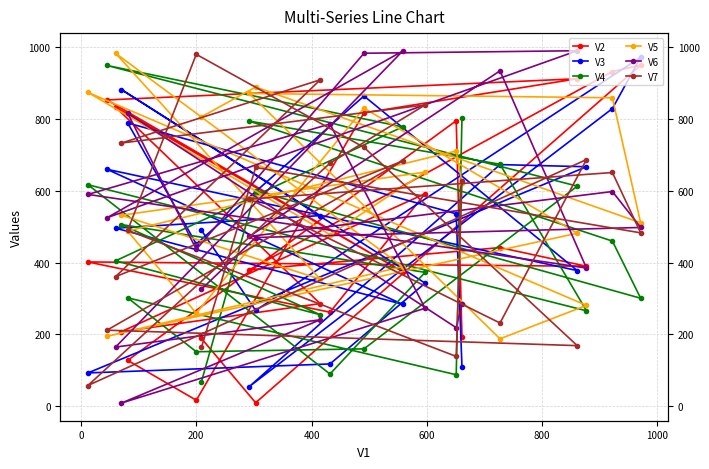

At which category is the sum across all series the highest?

600